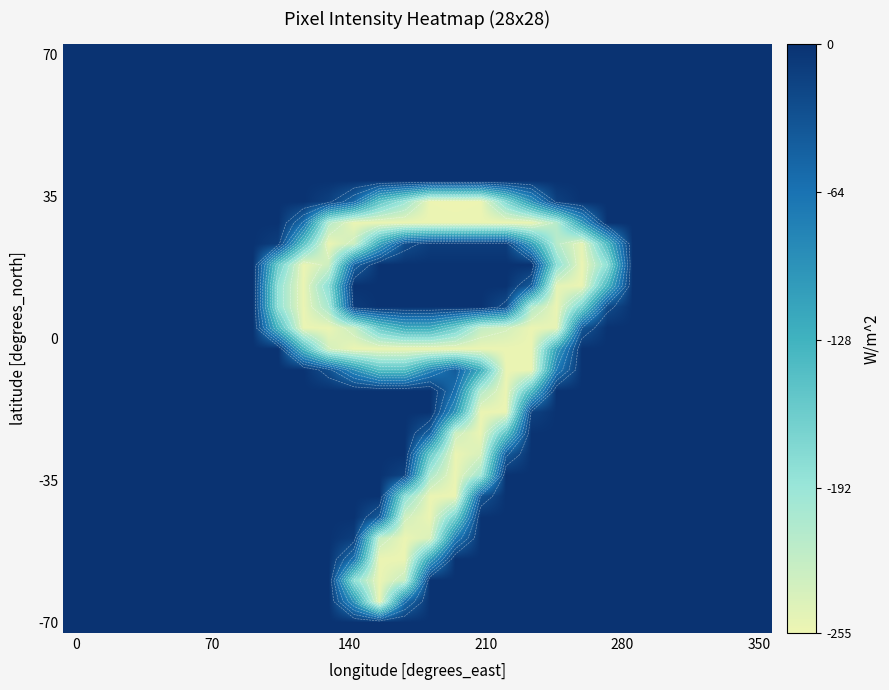

At how many categories does at least one series exceed -97?

28